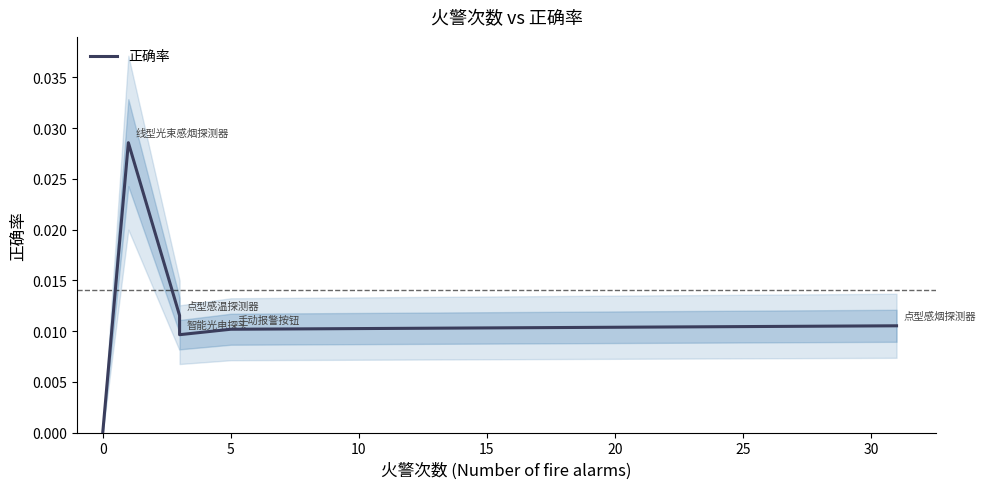

How many points are higher than both their immediate neighbors (excluding endpoints)?

1